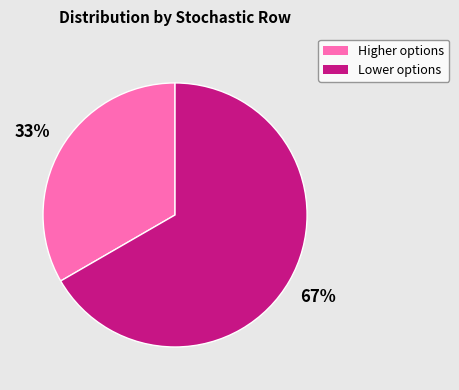

To the nearest percent, what is the average slice percentage?

50%